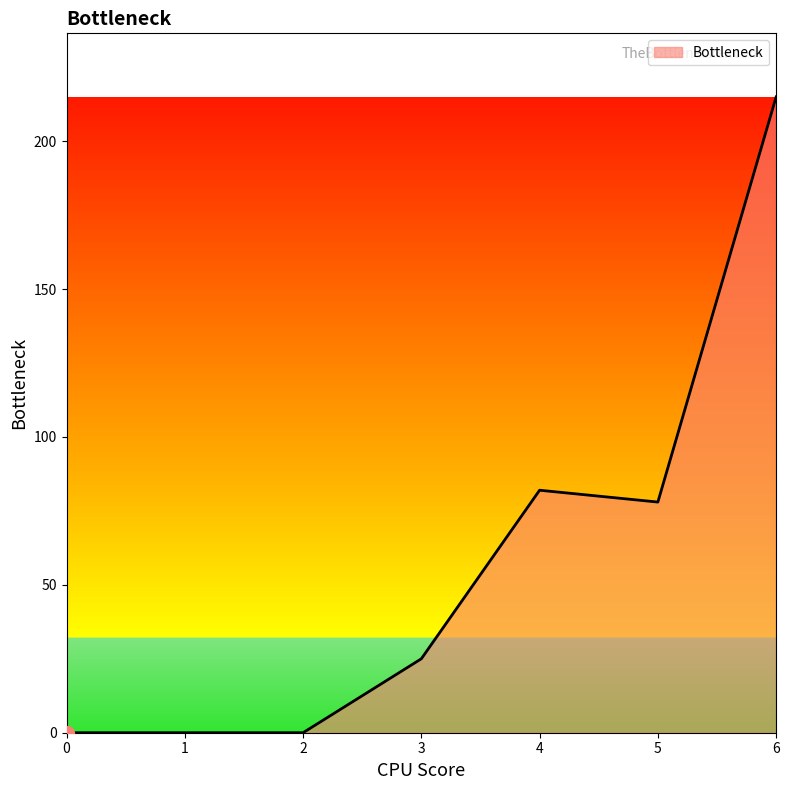

What is the difference between the maximum and second lowest values?

215